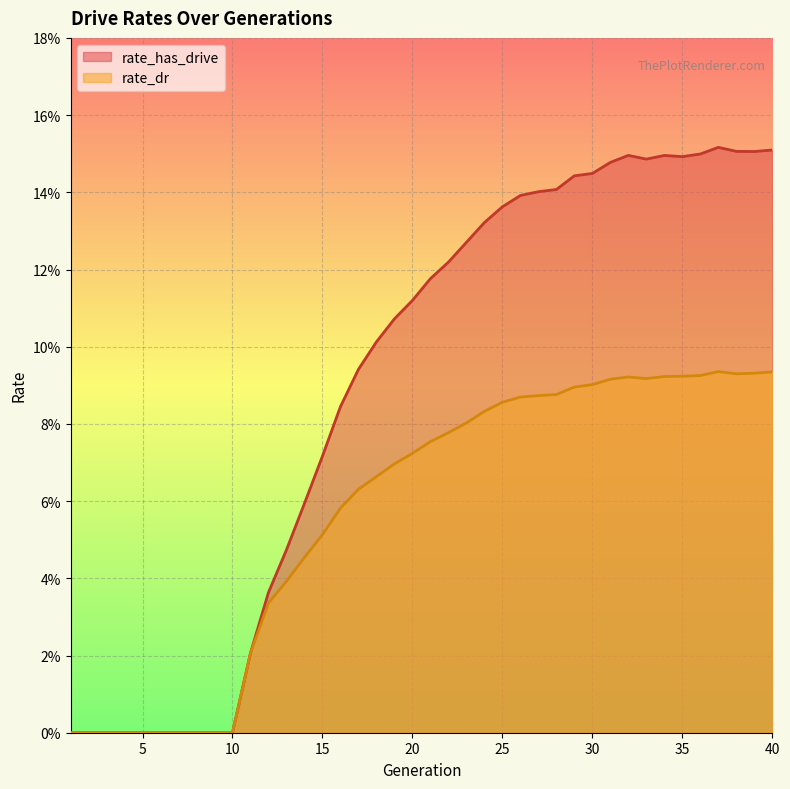

True or false: rate_has_drive and rate_dr cross at least once.

False